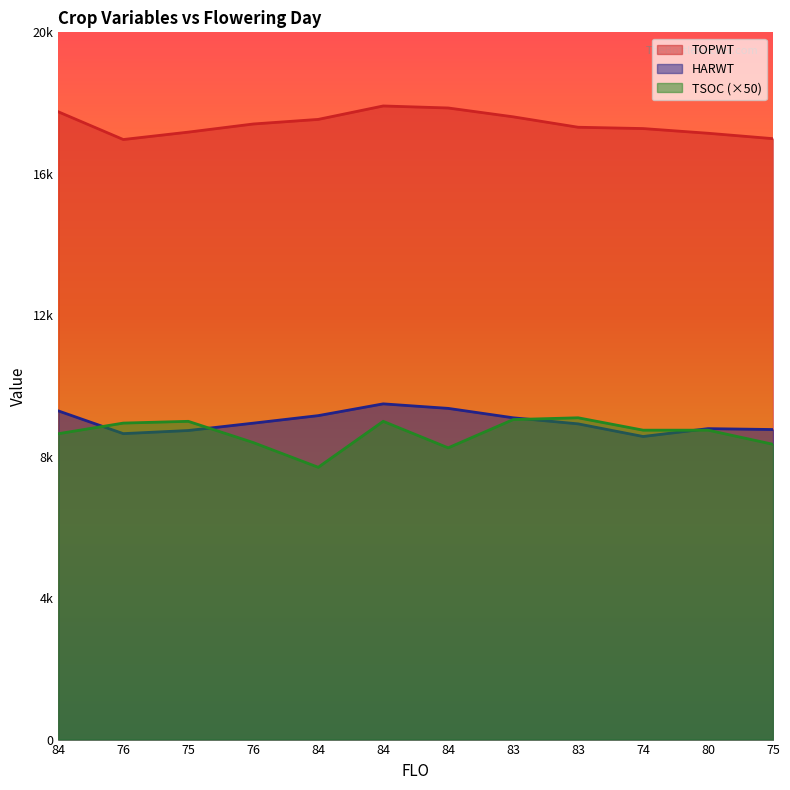

What are all the series names shown in the legend?

TOPWT, HARWT, TSOC (×50)